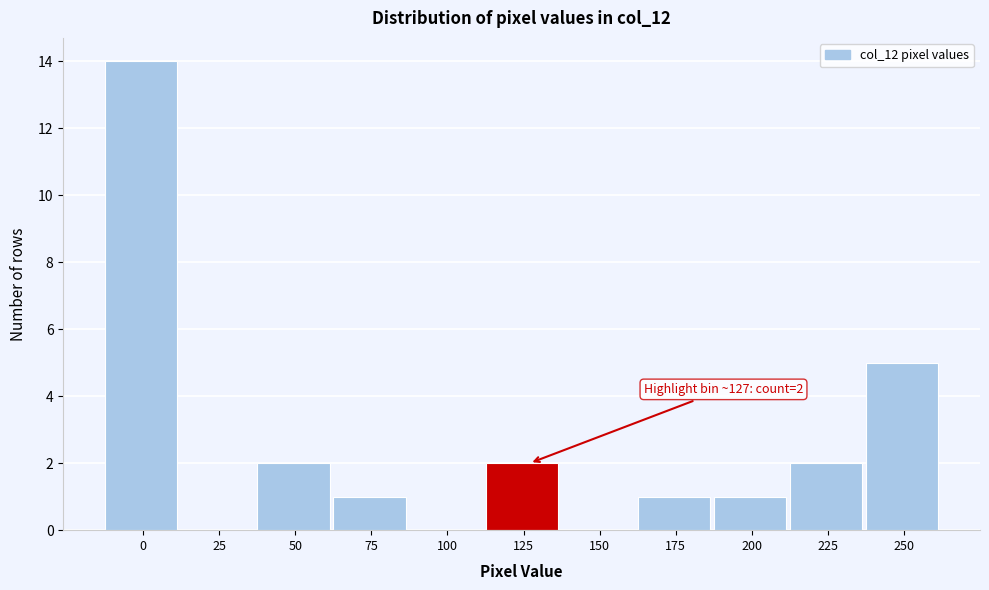

Reading left to right, what are all the values shown in this chart?

0=14	25=0	50=2	75=1	100=0	125=2	150=0	175=1	200=1	225=2	250=5